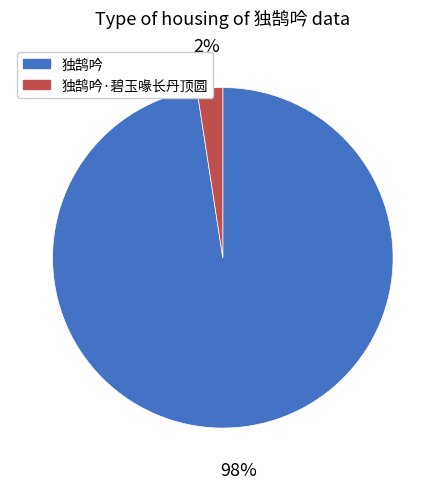

What is the smallest slice in the pie chart?

独鹄吟·碧玉喙长丹顶圆